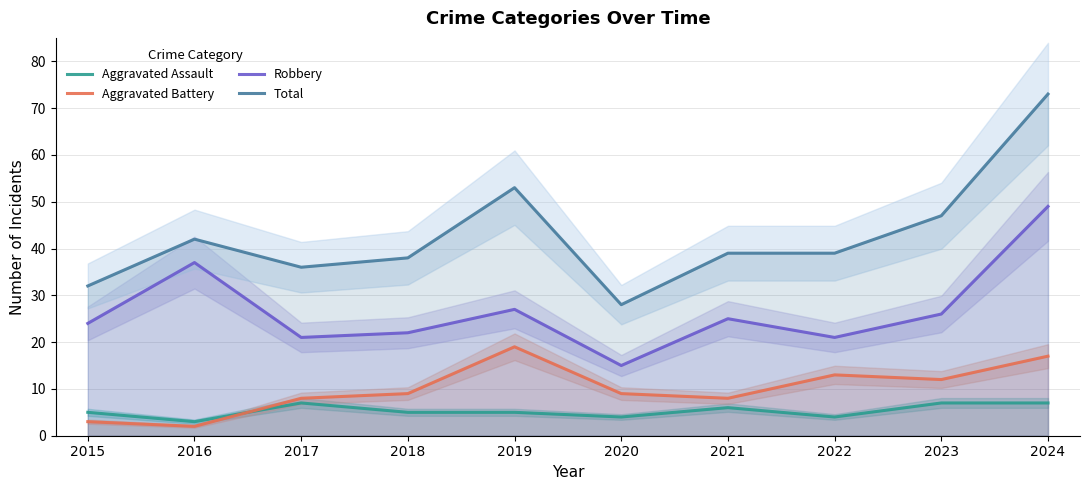

True or false: Aggravated Assault and Aggravated Battery cross at least once.

True